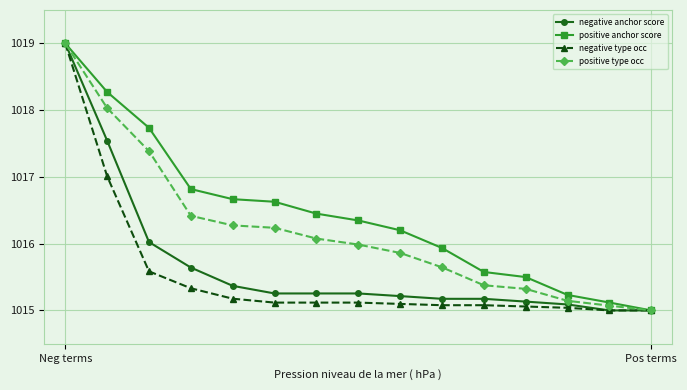

Rank the series by their average value, from lowest to highest.

negative type occ, negative anchor score, positive type occ, positive anchor score